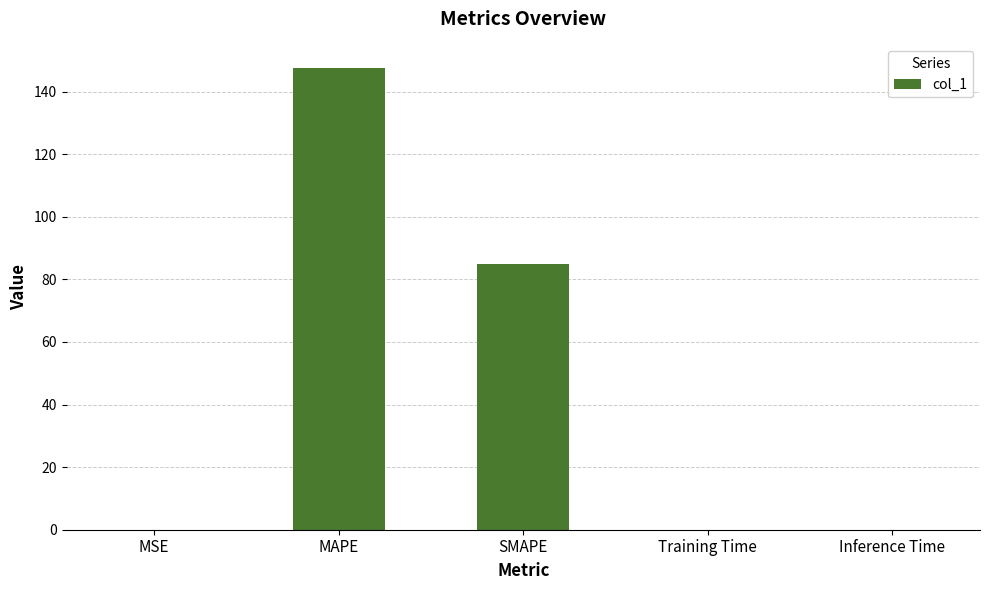

Which category has the highest value across all series?

MAPE